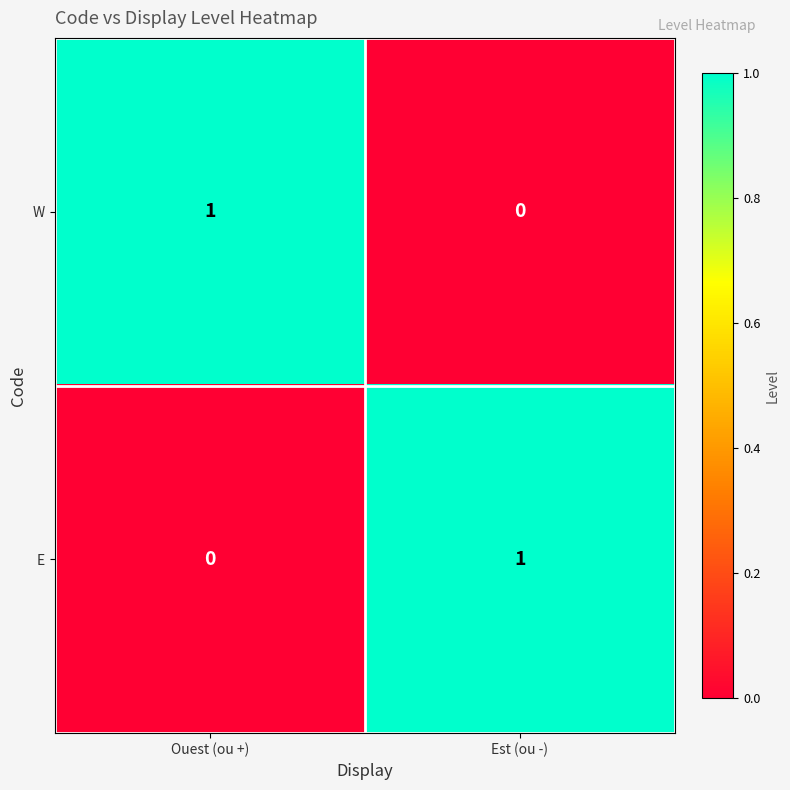

True or false: E has a value of 1 at Est (ou -).

True